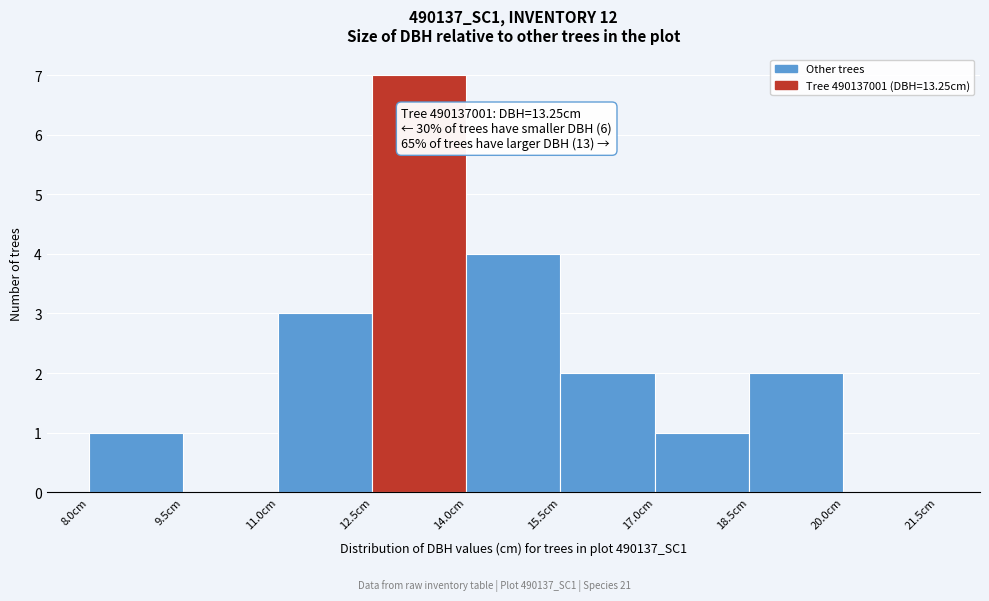

Which range on the x-axis has the tallest bar?

12.5 to 14.0